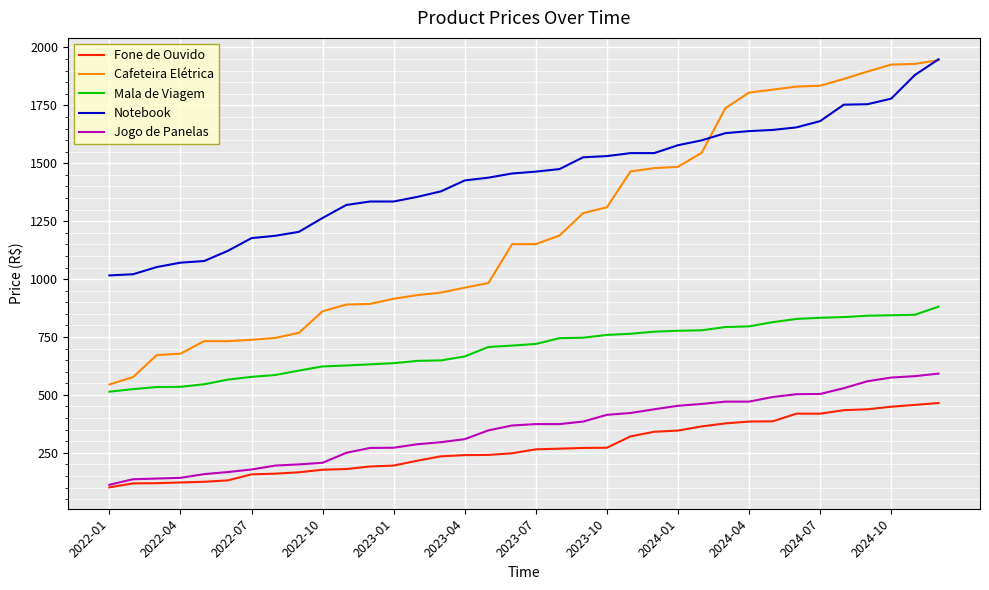

Which series has the largest total across all categories?

Notebook